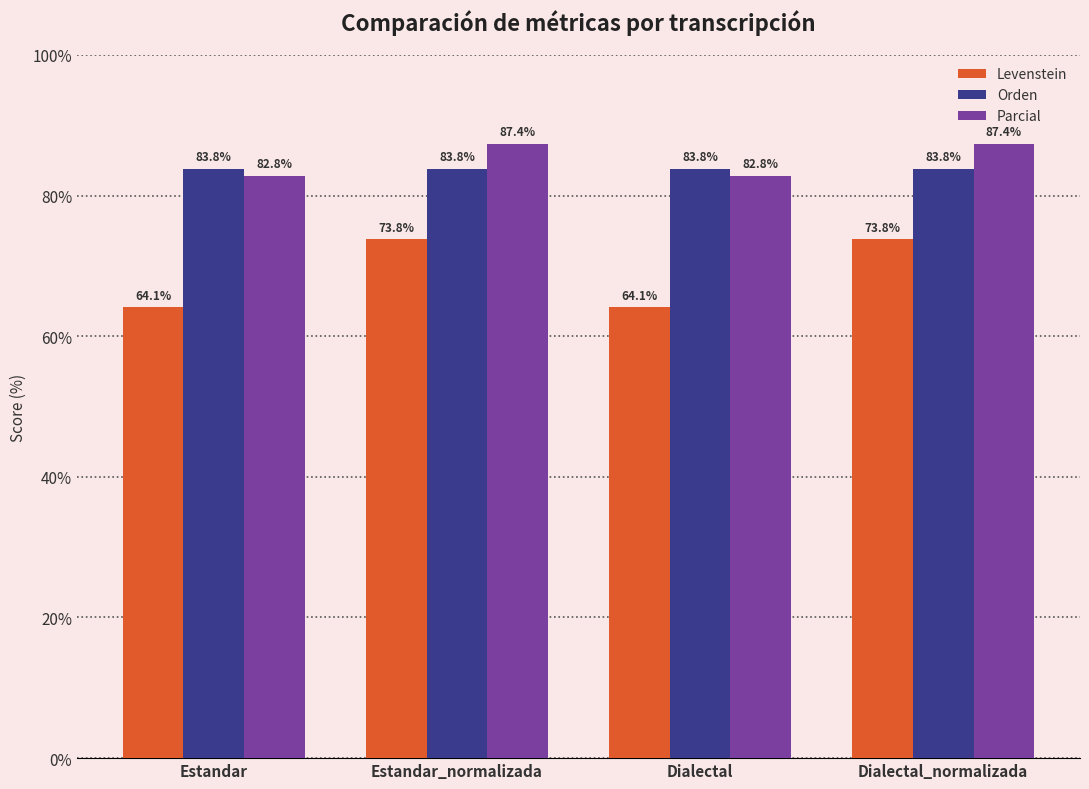

At how many categories does at least one series exceed 79?

4